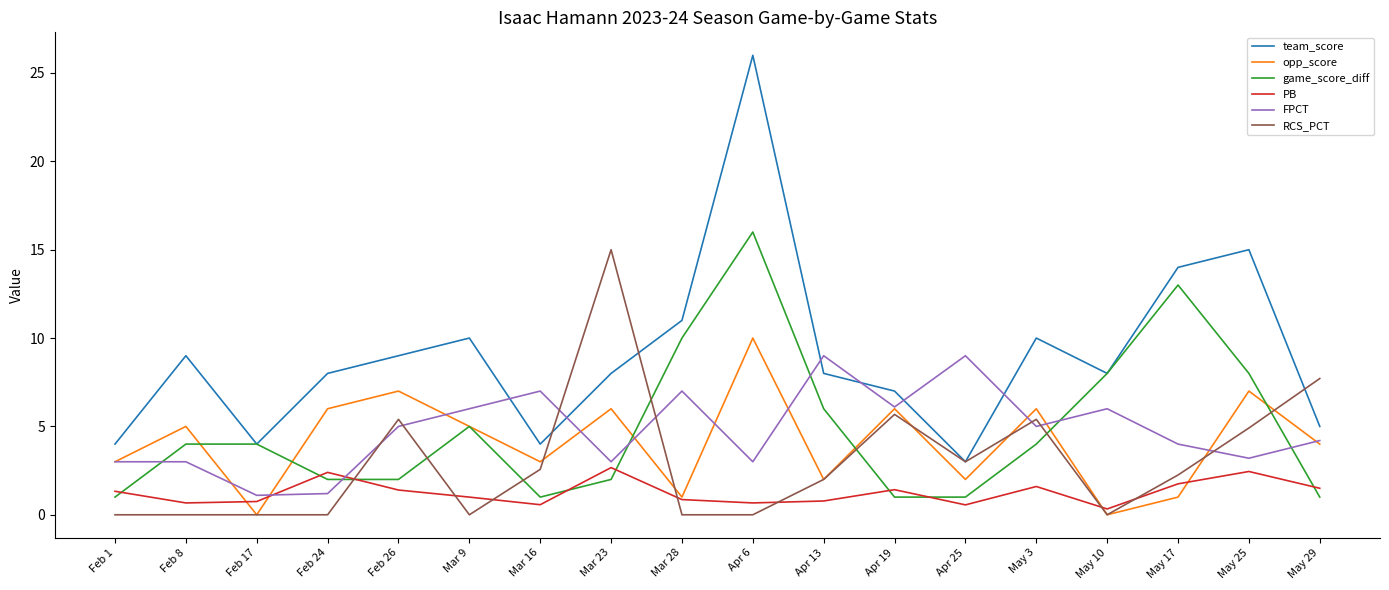

What is the highest value of the PB series?

2.7